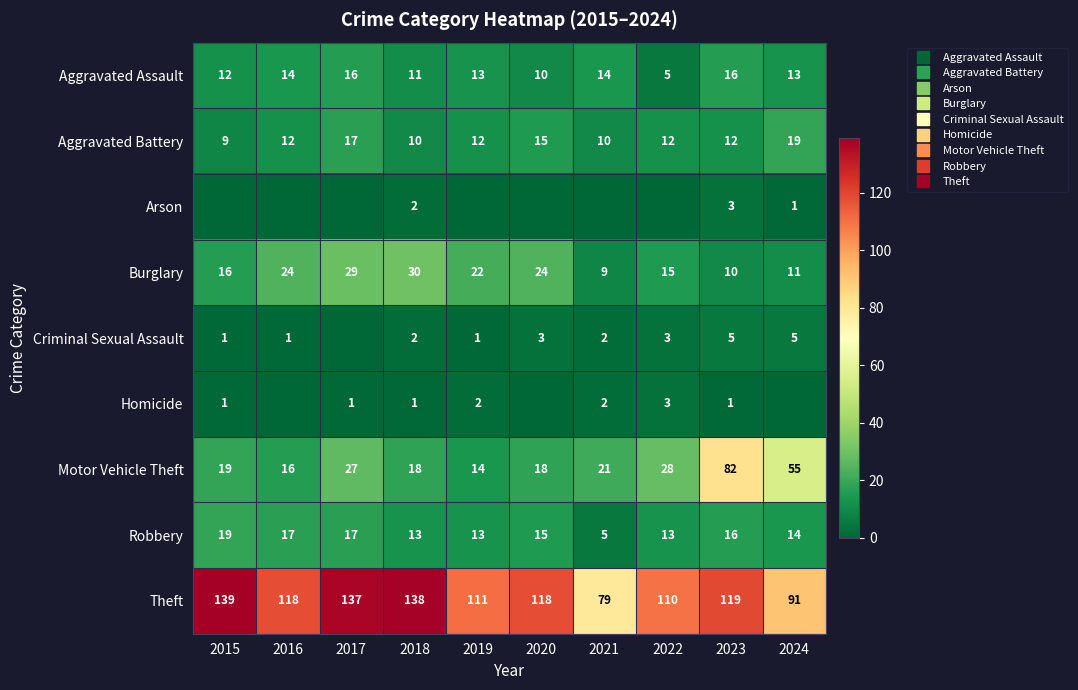

At 2024, list the series in order from smallest to largest.

Homicide, Arson, Criminal Sexual Assault, Burglary, Aggravated Assault, Robbery, Aggravated Battery, Motor Vehicle Theft, Theft